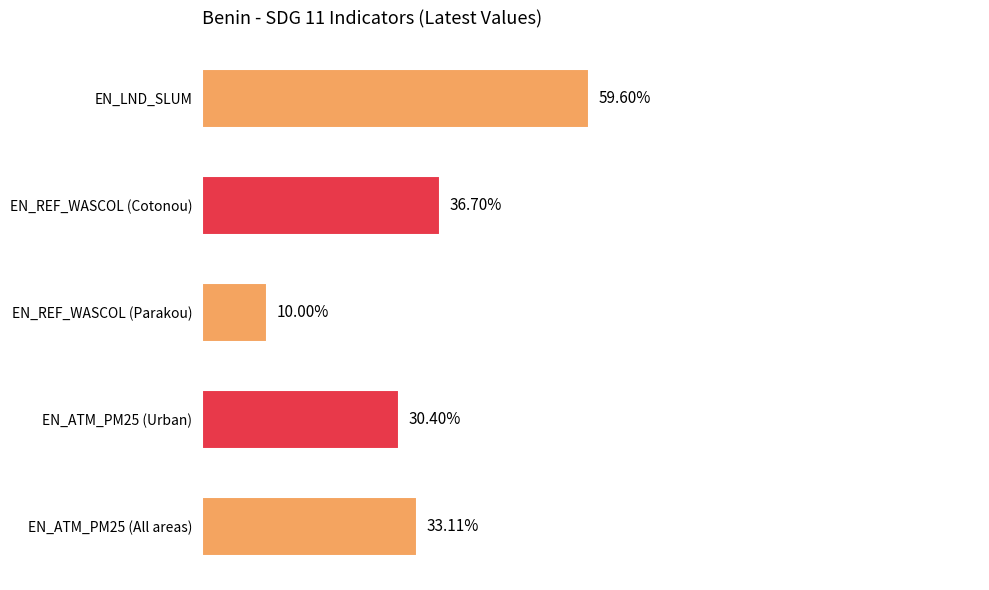

Which category has the lowest value across all series?

EN_REF_WASCOL (Parakou)